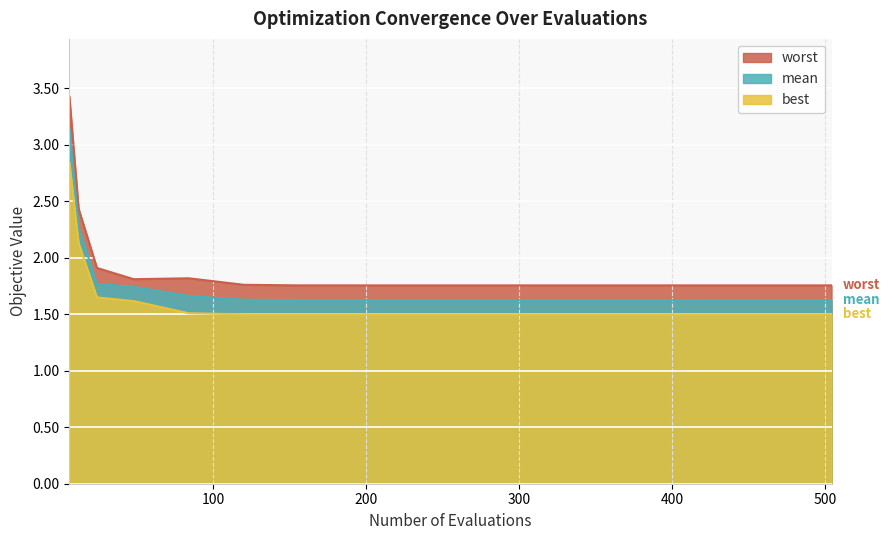

How many lines are shown in the chart?

3